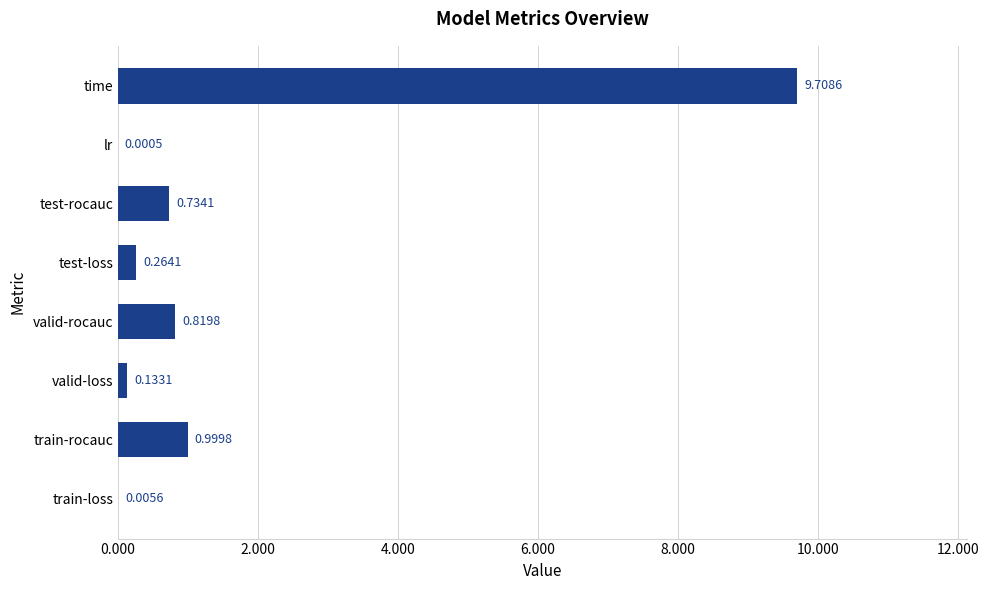

What is the greatest value displayed?

9.7